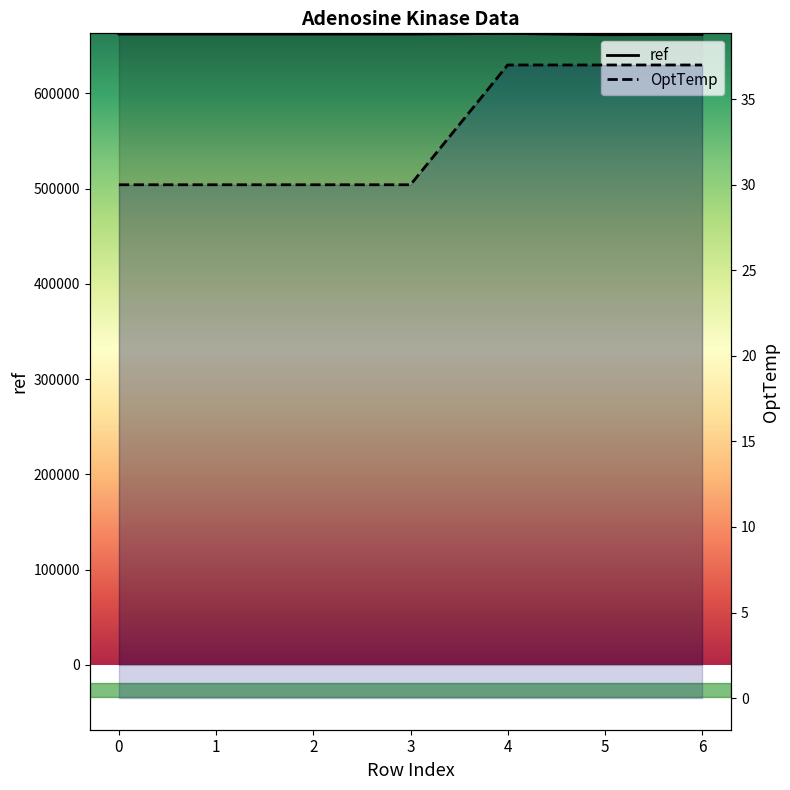

Reading right to left, transcribe all the data shown in this chart.

ref: 6=662006	5=661642	4=663055	3=662358	2=662358	1=662358	0=662358
OptTemp: 6=37	5=37	4=37	3=30	2=30	1=30	0=30